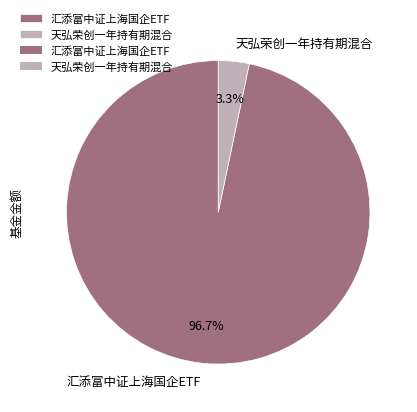

How many slices are in this pie chart?

2